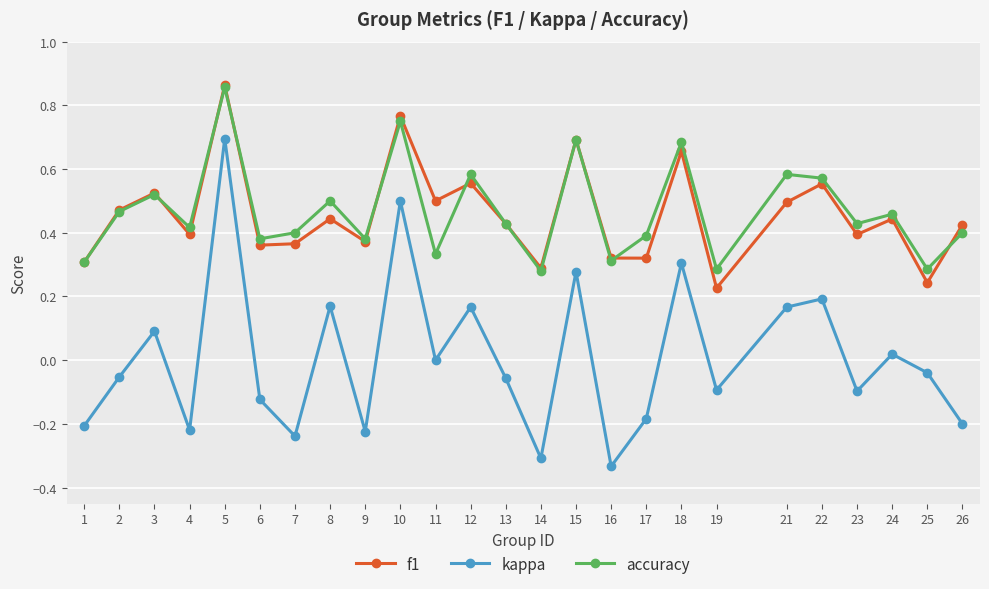

Which series has the widest spread of values?

kappa